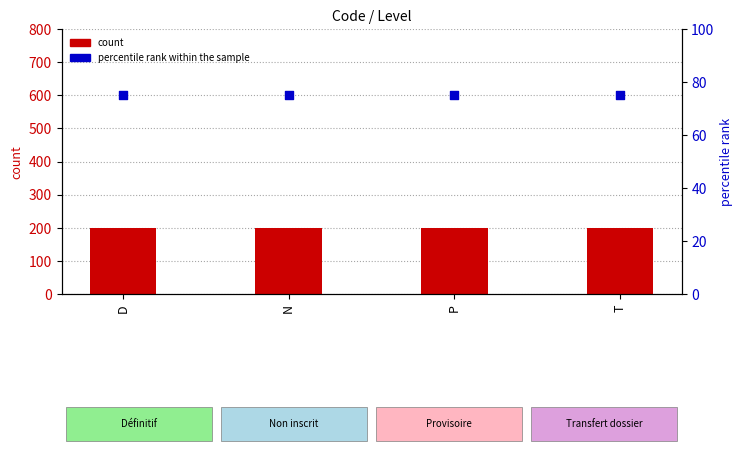

What are all the series names shown in the legend?

count, percentile rank within the sample